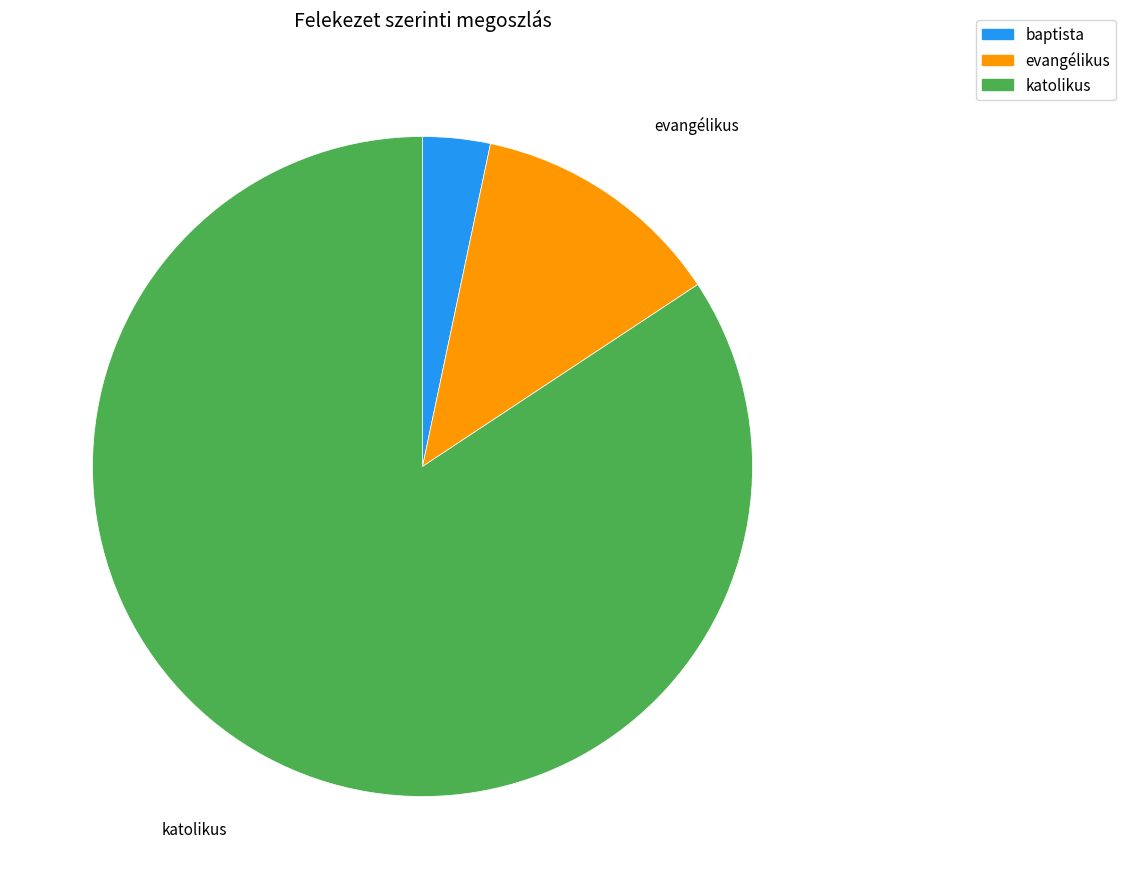

Is it true that baptista is 3% of the pie?

True